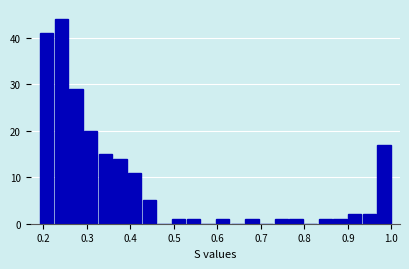

Around what value on the x-axis is the tallest bar? Give the approximate position of its centre, as read against the axis.

0.24